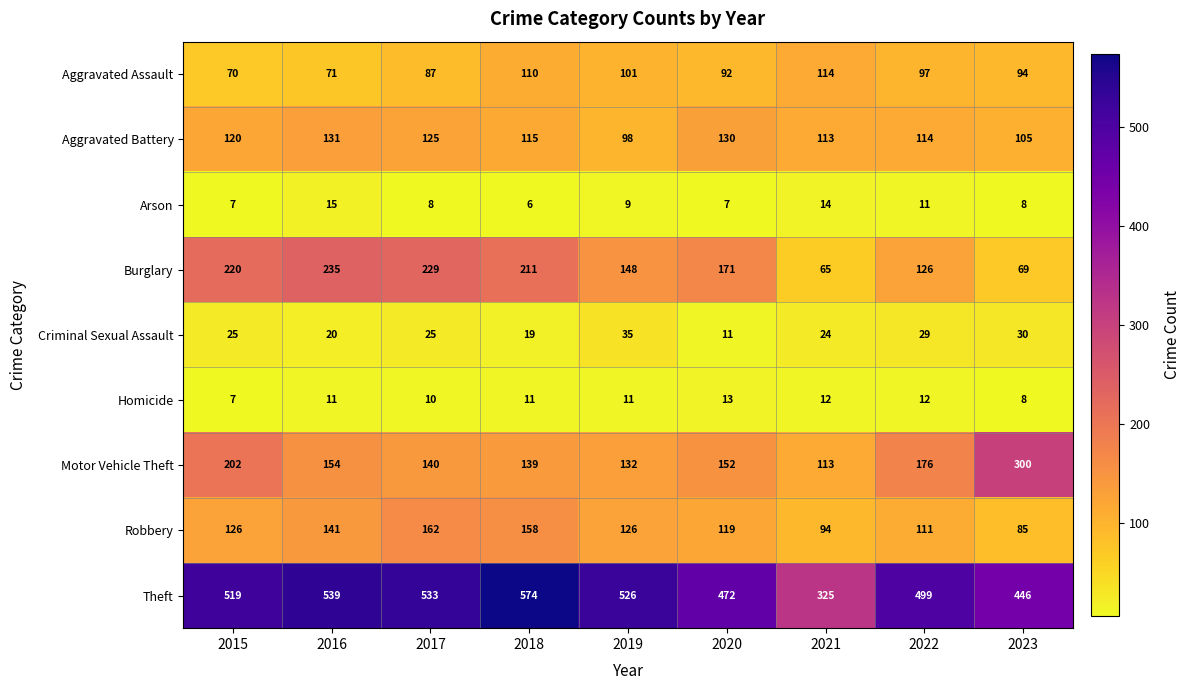

Is it true that Burglary equals 69 at 2023?

True